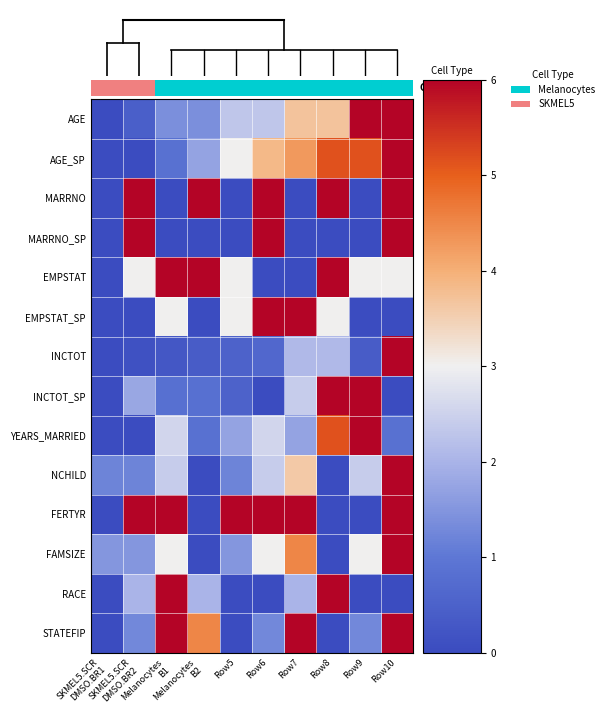

The value of EMPSTAT at Row8 is 6.0. True or false?

True